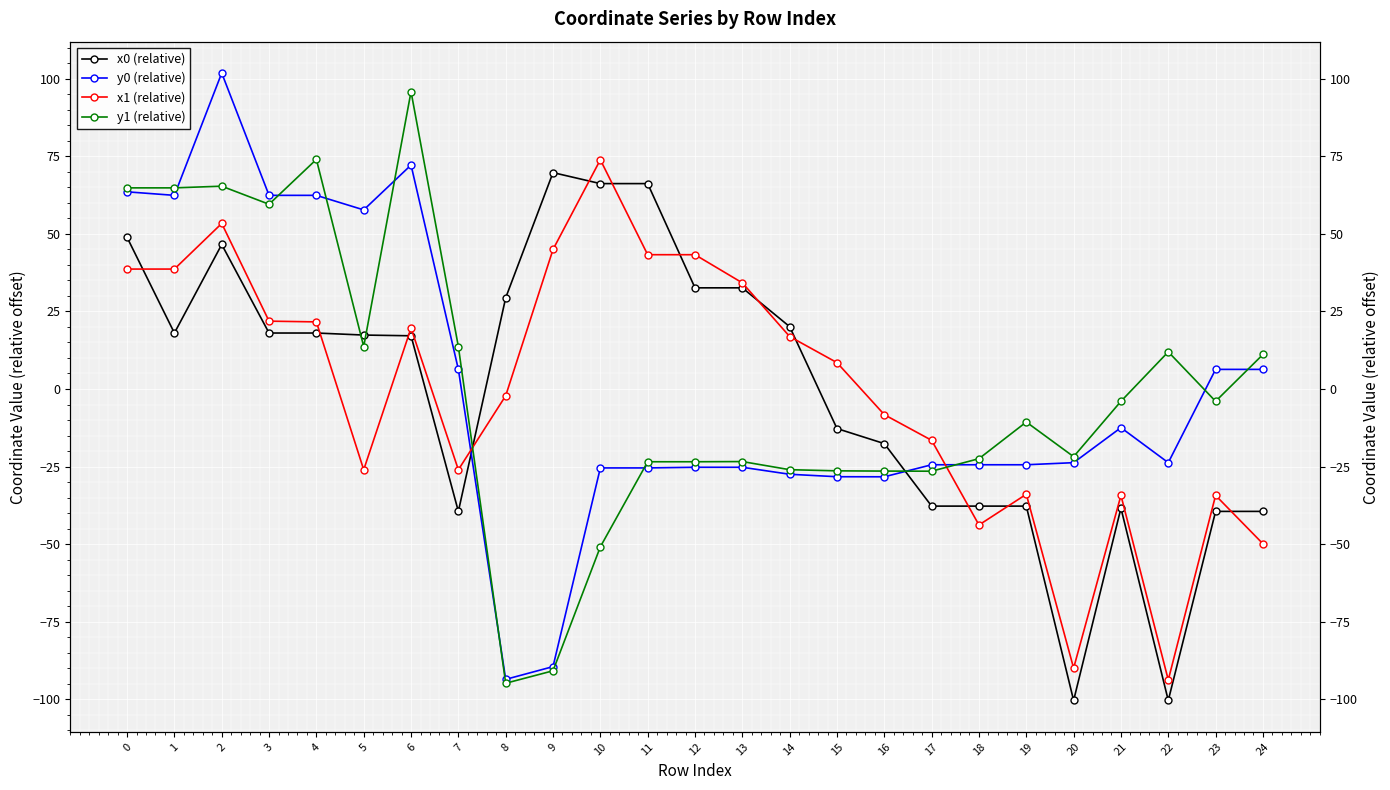

Between 19 and 23, which is larger?

19